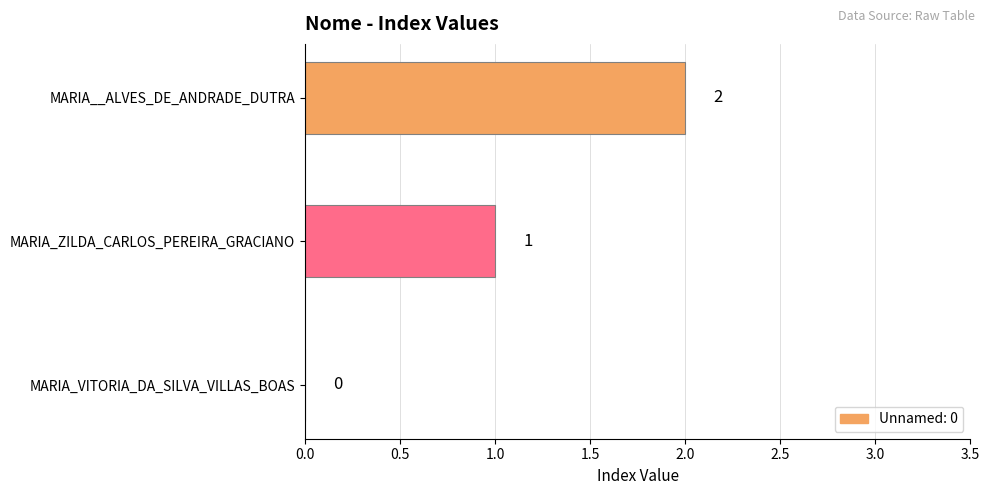

Between MARIA__ALVES_DE_ANDRADE_DUTRA and MARIA_VITORIA_DA_SILVA_VILLAS_BOAS, which is larger?

MARIA__ALVES_DE_ANDRADE_DUTRA